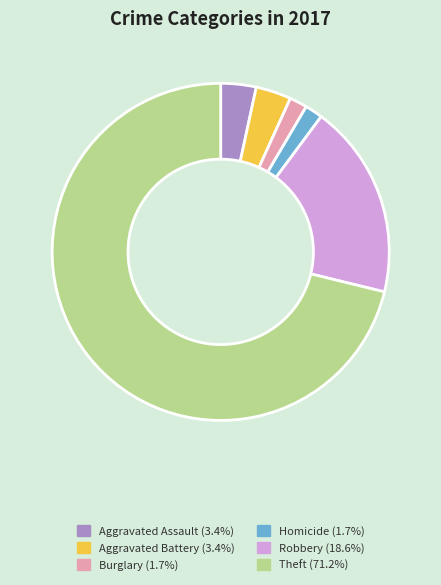

Does any single category account for the majority?

Yes